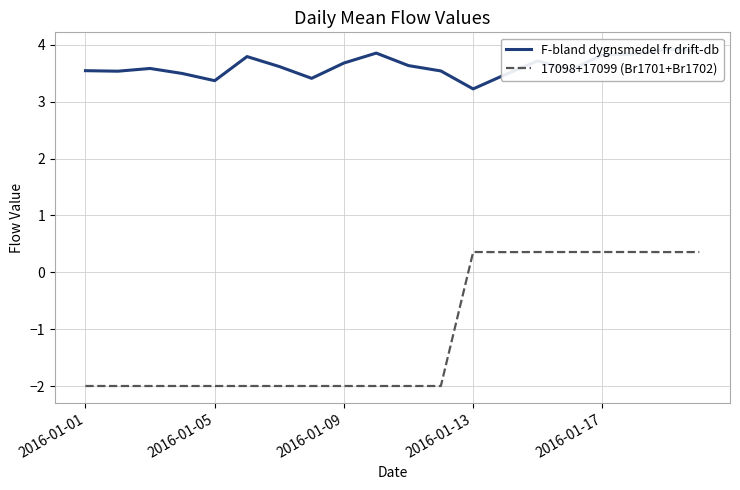

Reading left to right, extract all data points from this chart.

F-bland dygnsmedel fr drift-db: 3.5	3.5	3.6	3.5	3.4	3.8	3.6	3.4	3.7	3.9	3.6	3.5	3.2	3.5	3.7	3.6	3.8	3.8	3.9	3.9
17098+17099 (Br1701+Br1702): -2.0	-2.0	-2.0	-2.0	-2.0	-2.0	-2.0	-2.0	-2.0	-2.0	-2.0	-2.0	0.4	0.4	0.4	0.4	0.4	0.4	0.4	0.4